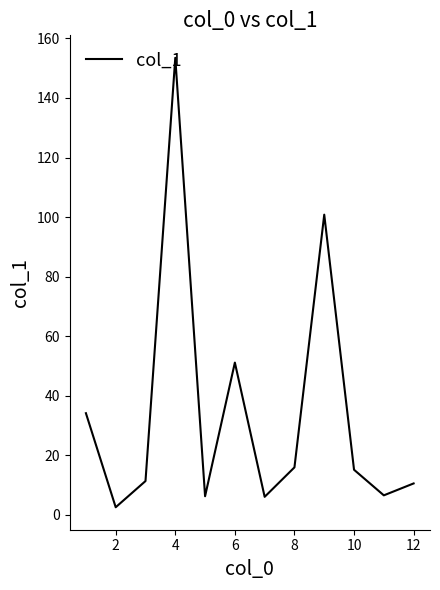

What is the average value?

34.5